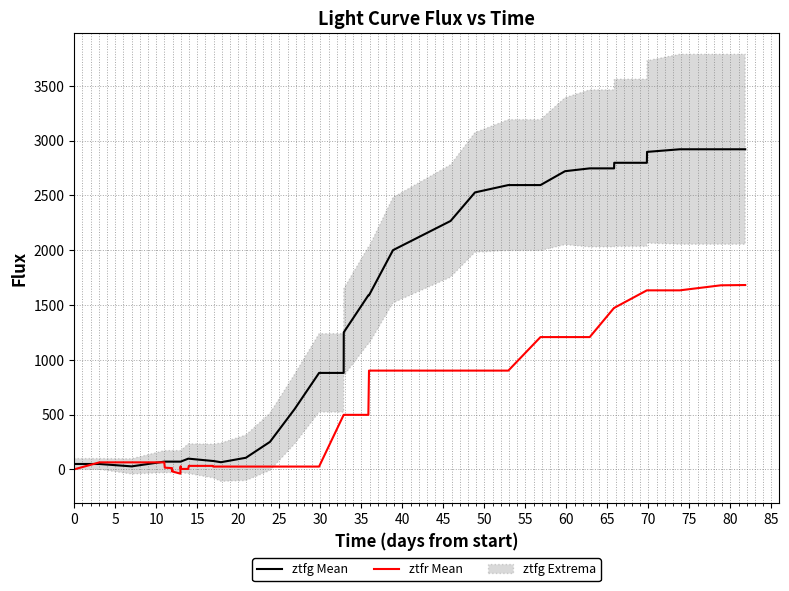

What is the maximum value for ztfr Mean?

1681.6